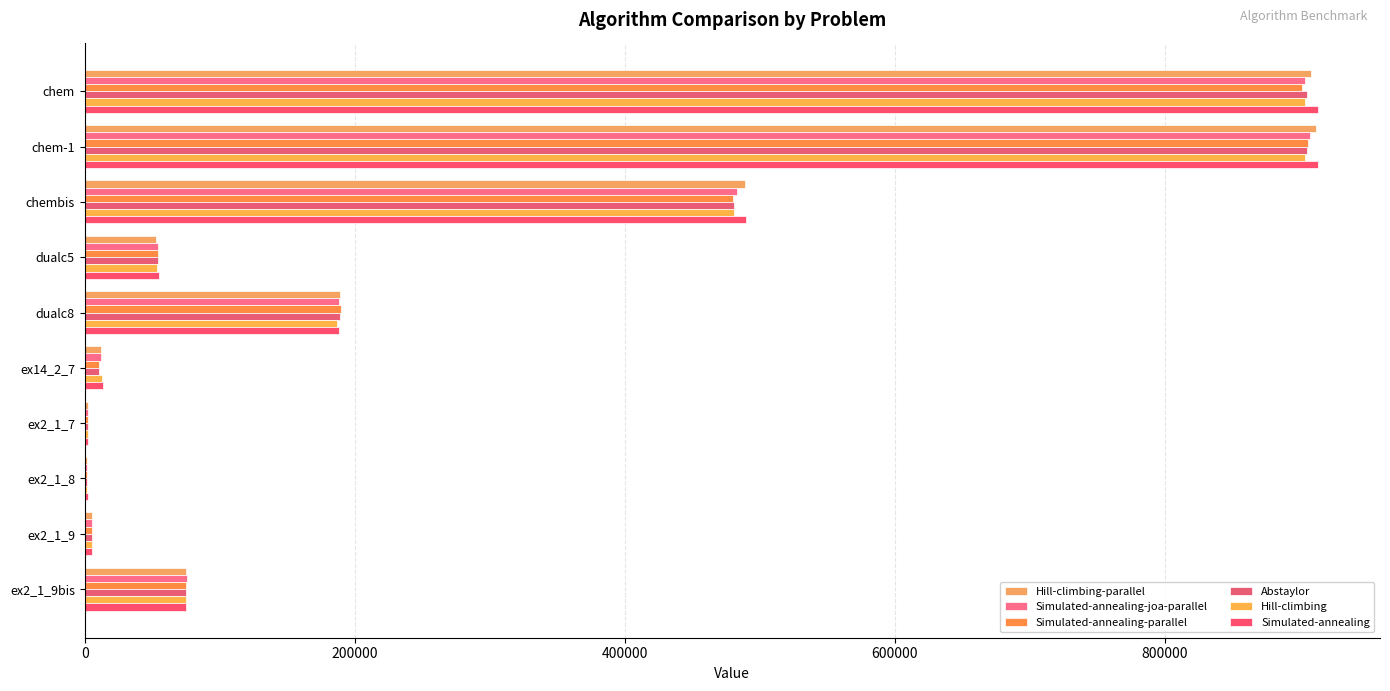

How many distinct data groups are displayed?

6